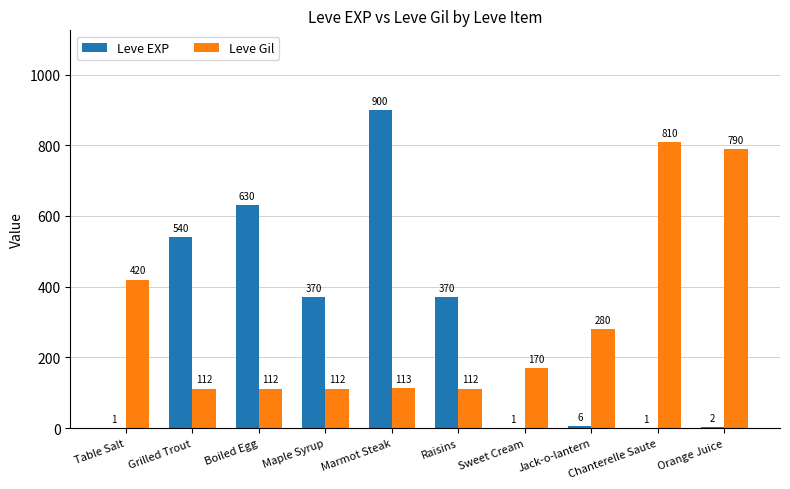

At which category is the sum across all series the highest?

Marmot Steak